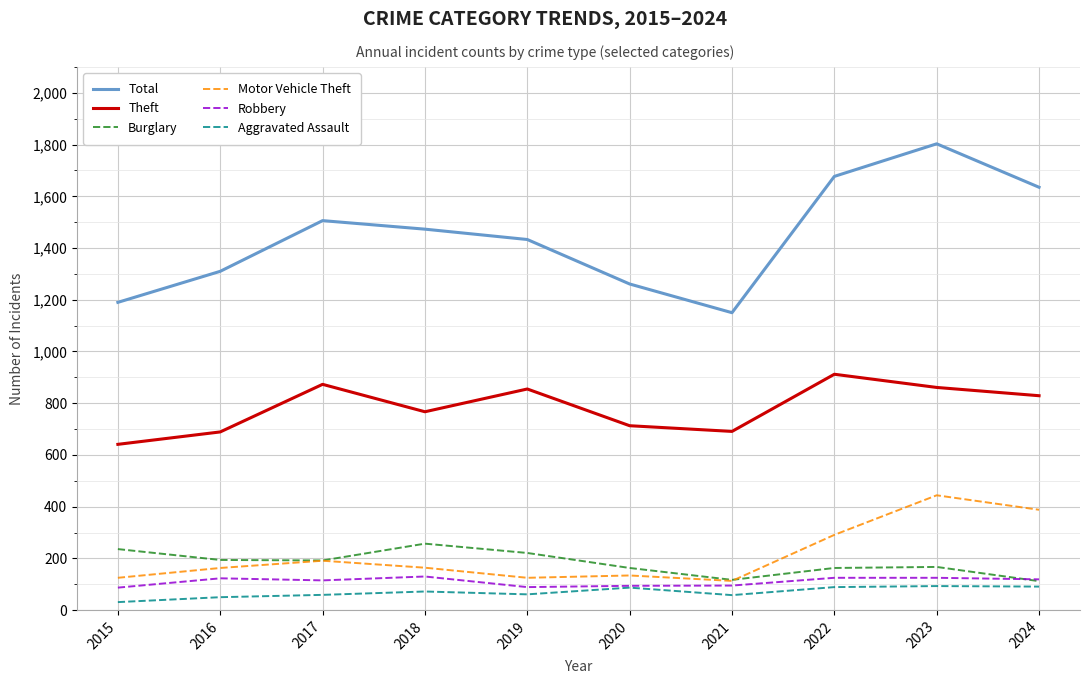

How many interior local peaks does the Total series have?

2